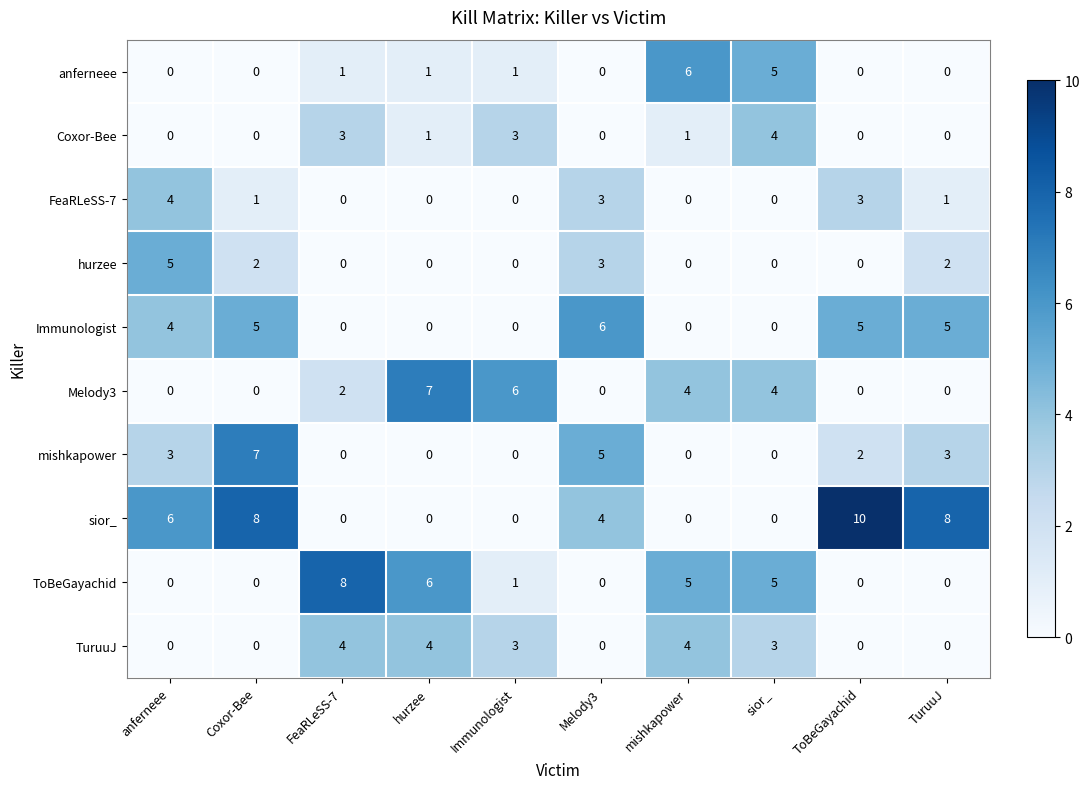

Is it true that mishkapower equals 3 at Melody3?

False